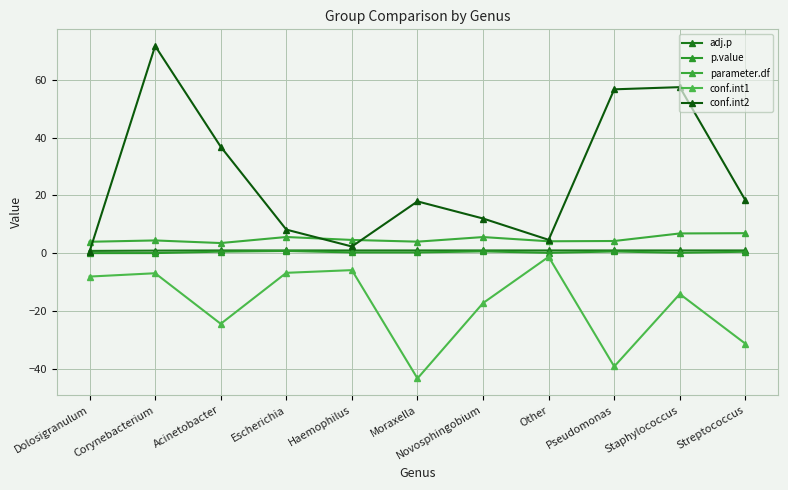

Reading left to right, list all the values displayed in this chart.

adj.p: Dolosigranulum=0.8	Corynebacterium=0.9	Acinetobacter=1.0	Escherichia=1.0	Haemophilus=1.0	Moraxella=1.0	Novosphingobium=1.0	Other=1.0	Pseudomonas=1.0	Staphylococcus=1.0	Streptococcus=1.0
p.value: Dolosigranulum=0.1	Corynebacterium=0.1	Acinetobacter=0.6	Escherichia=0.8	Haemophilus=0.3	Moraxella=0.3	Novosphingobium=0.7	Other=0.2	Pseudomonas=0.6	Staphylococcus=0.2	Streptococcus=0.6
parameter.df: Dolosigranulum=4.0	Corynebacterium=4.5	Acinetobacter=3.6	Escherichia=5.6	Haemophilus=4.6	Moraxella=4.0	Novosphingobium=5.6	Other=4.2	Pseudomonas=4.3	Staphylococcus=6.9	Streptococcus=7.0
conf.int1: Dolosigranulum=-8.0	Corynebacterium=-6.9	Acinetobacter=-24.4	Escherichia=-6.7	Haemophilus=-5.8	Moraxella=-43.3	Novosphingobium=-17.2	Other=-1.2	Pseudomonas=-39.1	Staphylococcus=-14.1	Streptococcus=-31.2
conf.int2: Dolosigranulum=0.6	Corynebacterium=71.7	Acinetobacter=36.9	Escherichia=8.2	Haemophilus=2.4	Moraxella=18.0	Novosphingobium=12.0	Other=4.7	Pseudomonas=56.7	Staphylococcus=57.5	Streptococcus=18.3